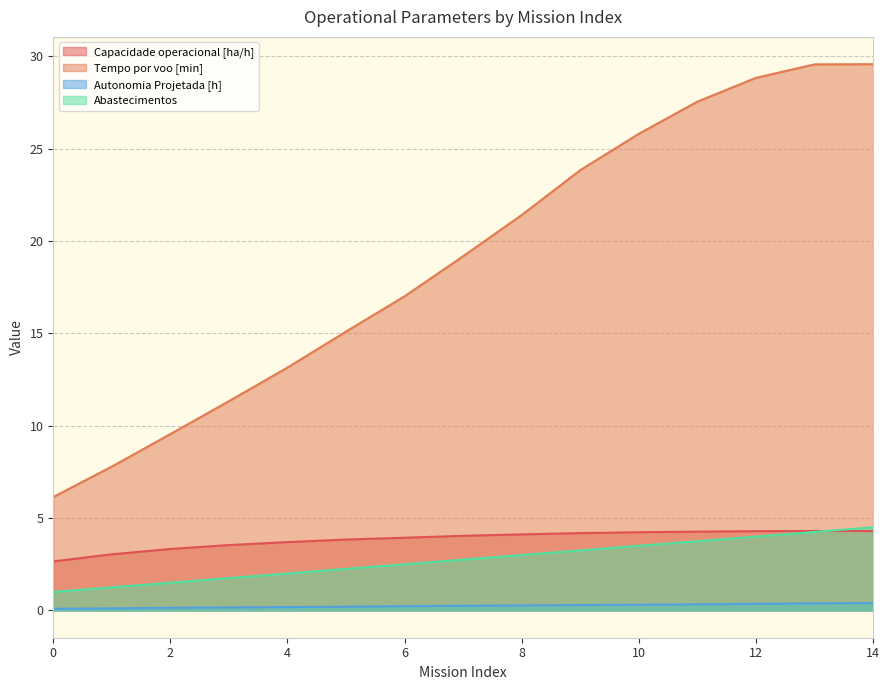

How many values in the Abastecimentos series are below 2?

4